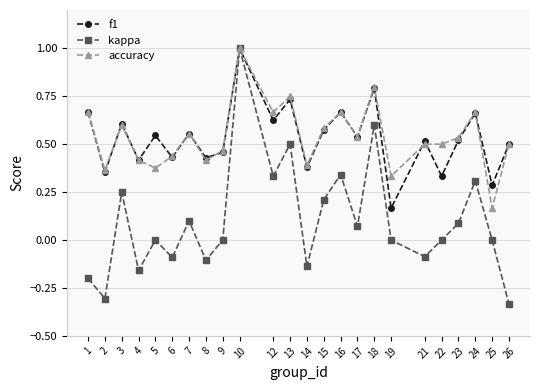

Rank the series at 25 from lowest to highest value.

kappa, accuracy, f1